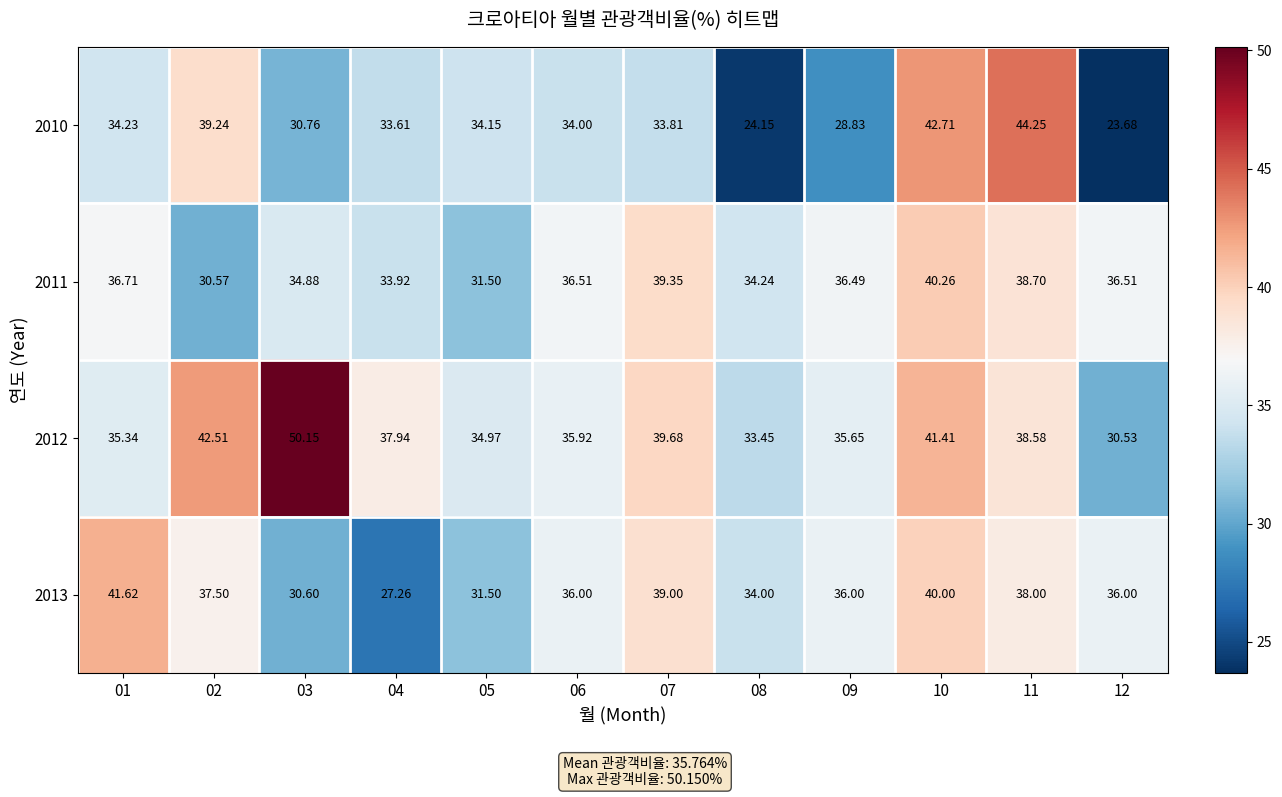

Count the number of categories in the chart.

12